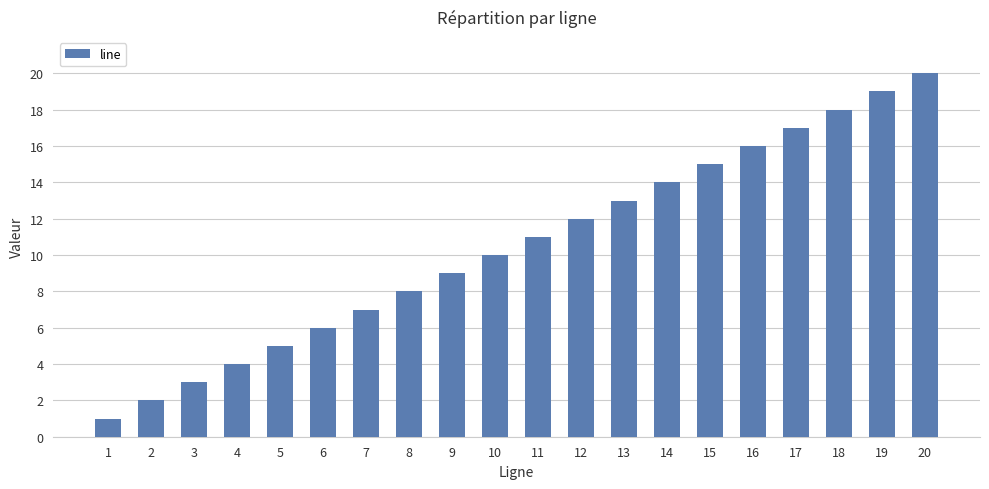

Is it true that the value at 19 is 8?

False